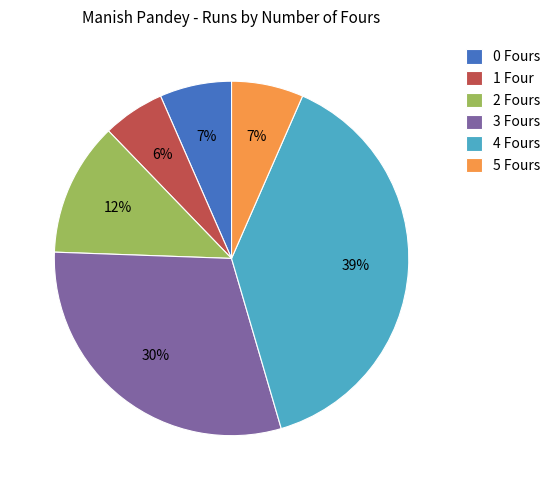

Which has a higher value, 1 Four or 3 Fours?

3 Fours